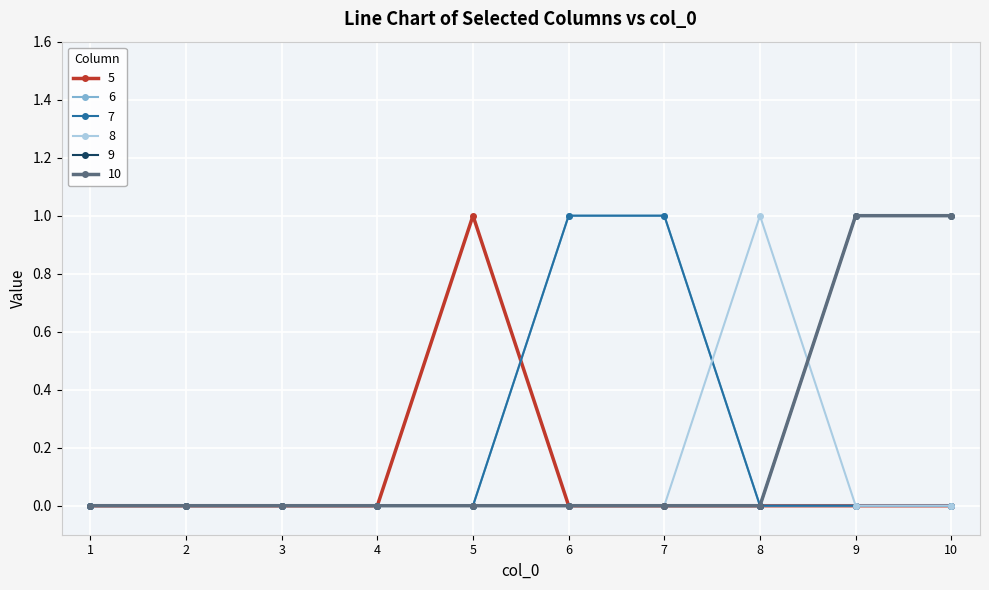

At how many categories does at least one series exceed 0?

6